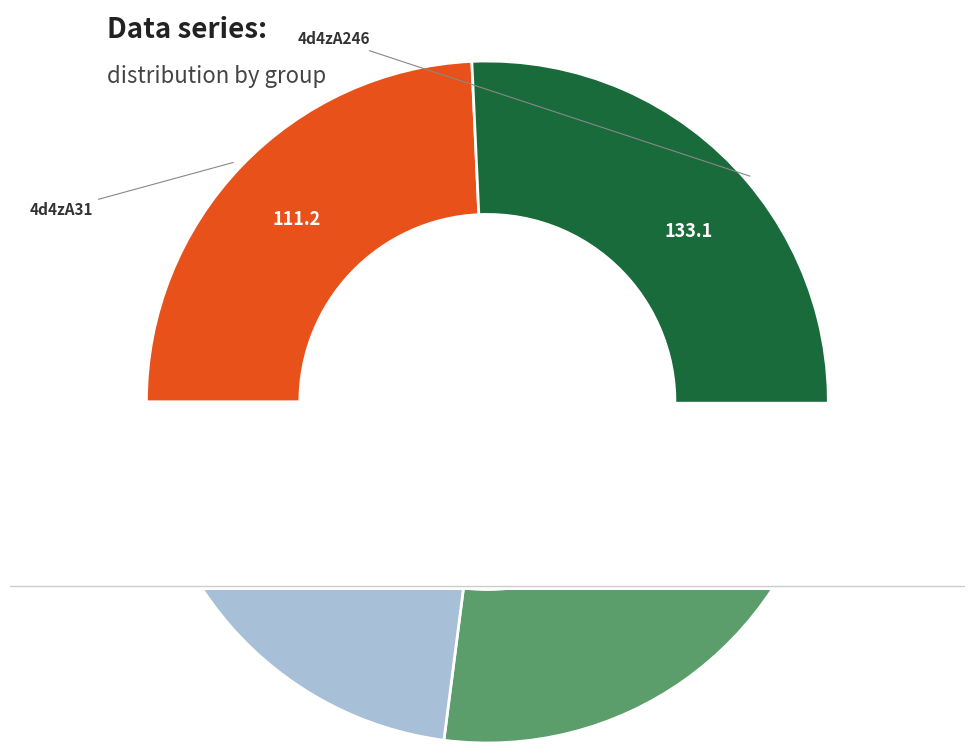

What is the change in value from 4d4zA246 to 4d4zB31?

-24.5